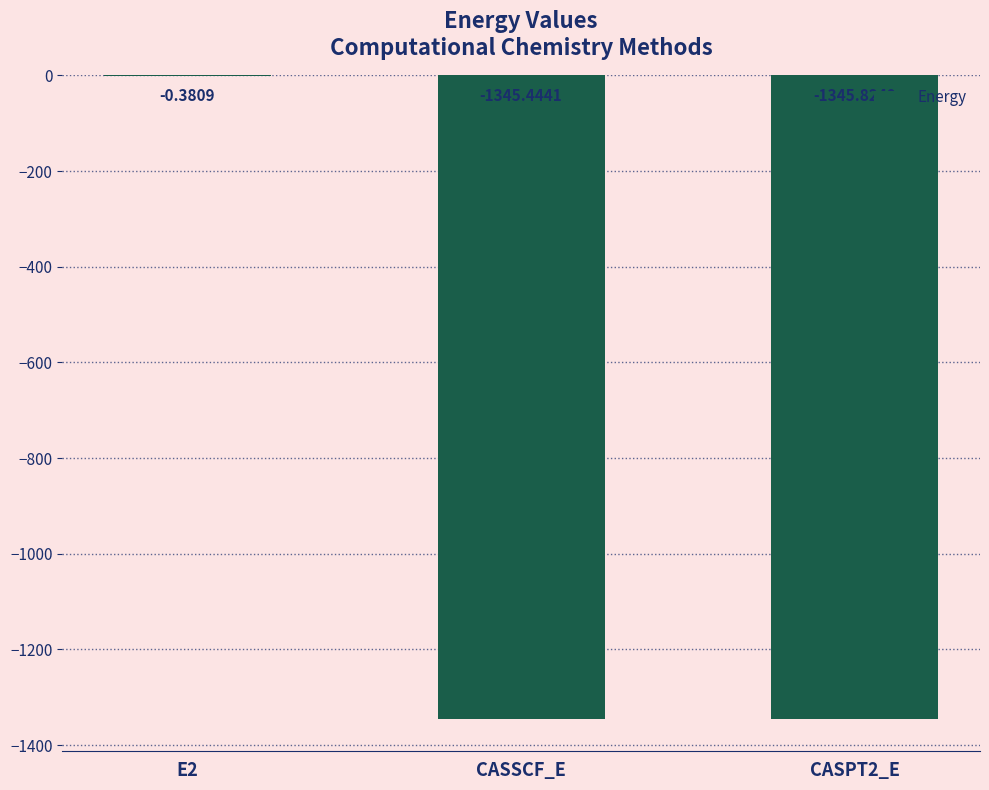

Between E2 and CASPT2_E, which is larger?

E2